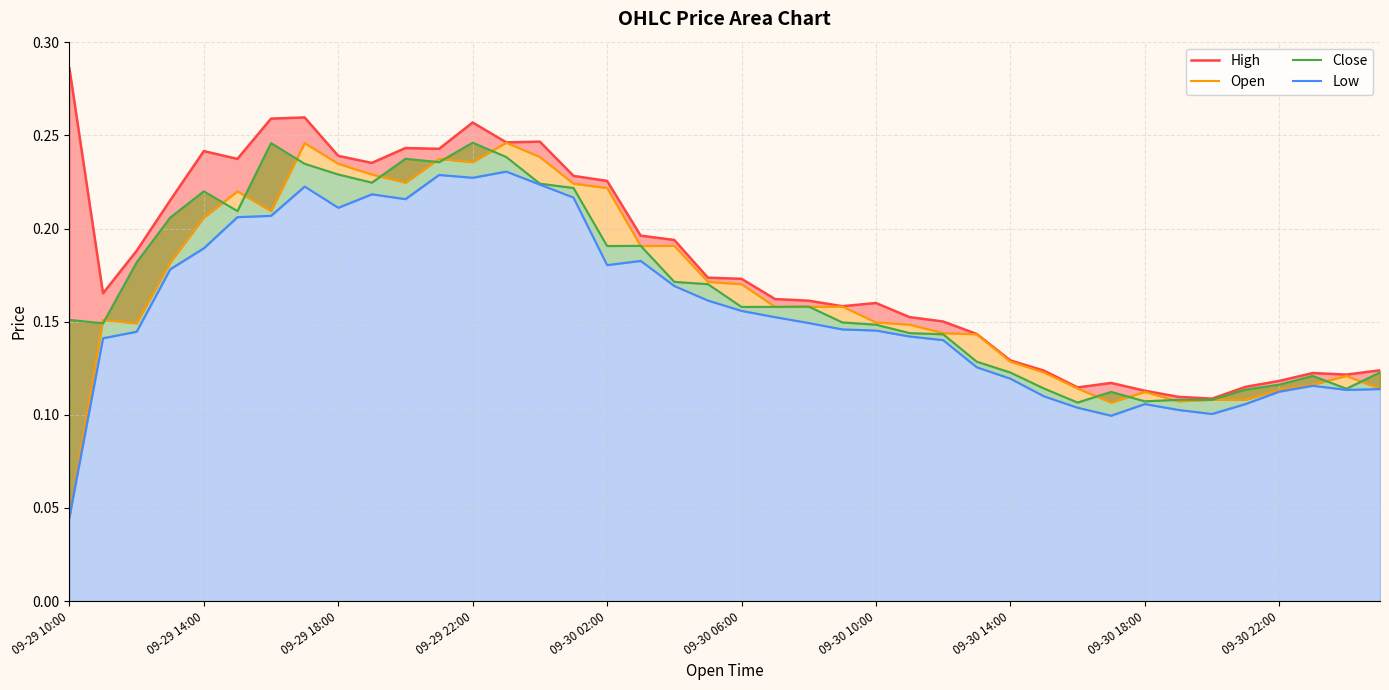

What are all the series names shown in the legend?

High, Open, Close, Low